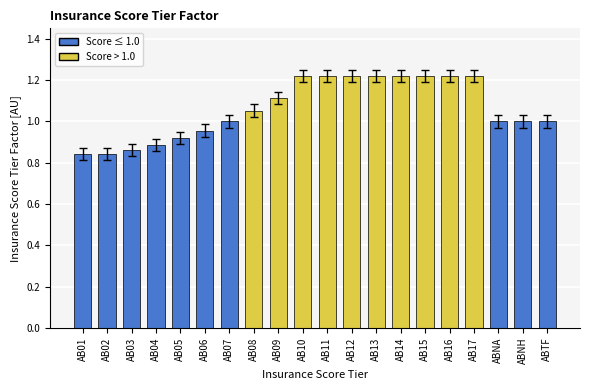

What is the difference between the maximum and second lowest values?

0.4